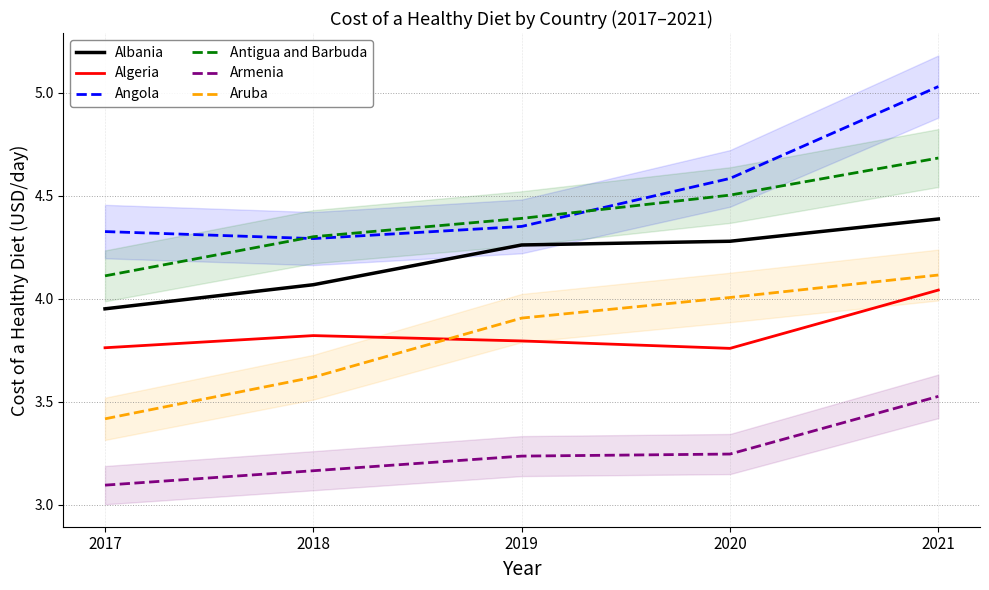

Is it true that Algeria equals 6.6 at 2020?

False